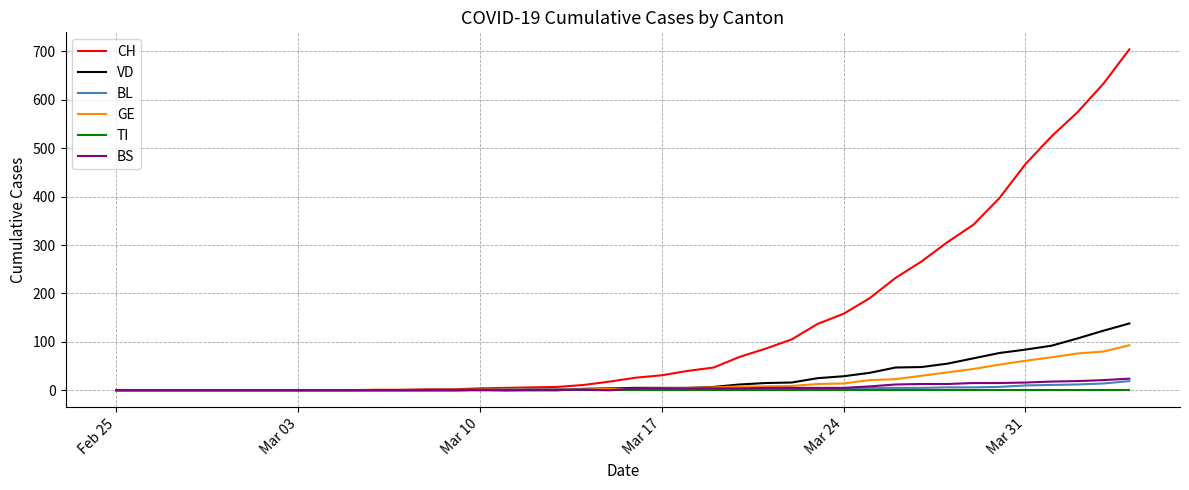

Which series has the largest range (max minus min)?

CH